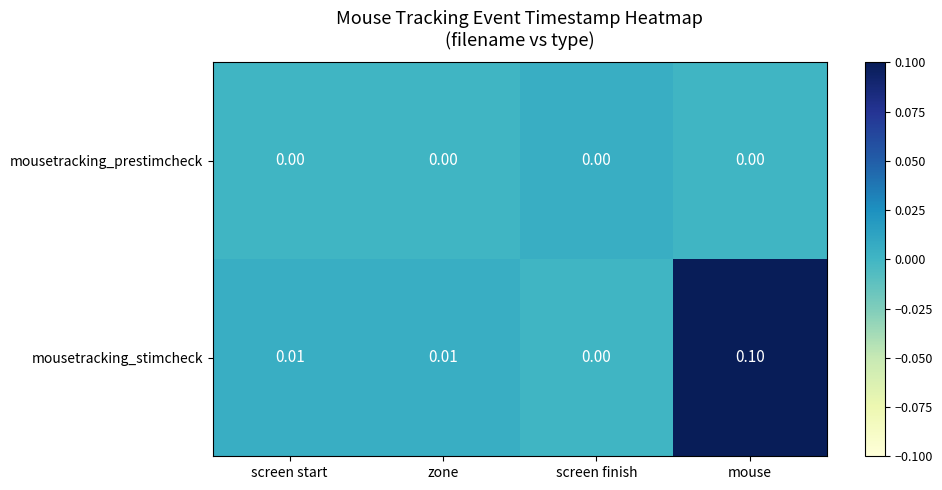

Which series has the largest range (max minus min)?

mousetracking_stimcheck